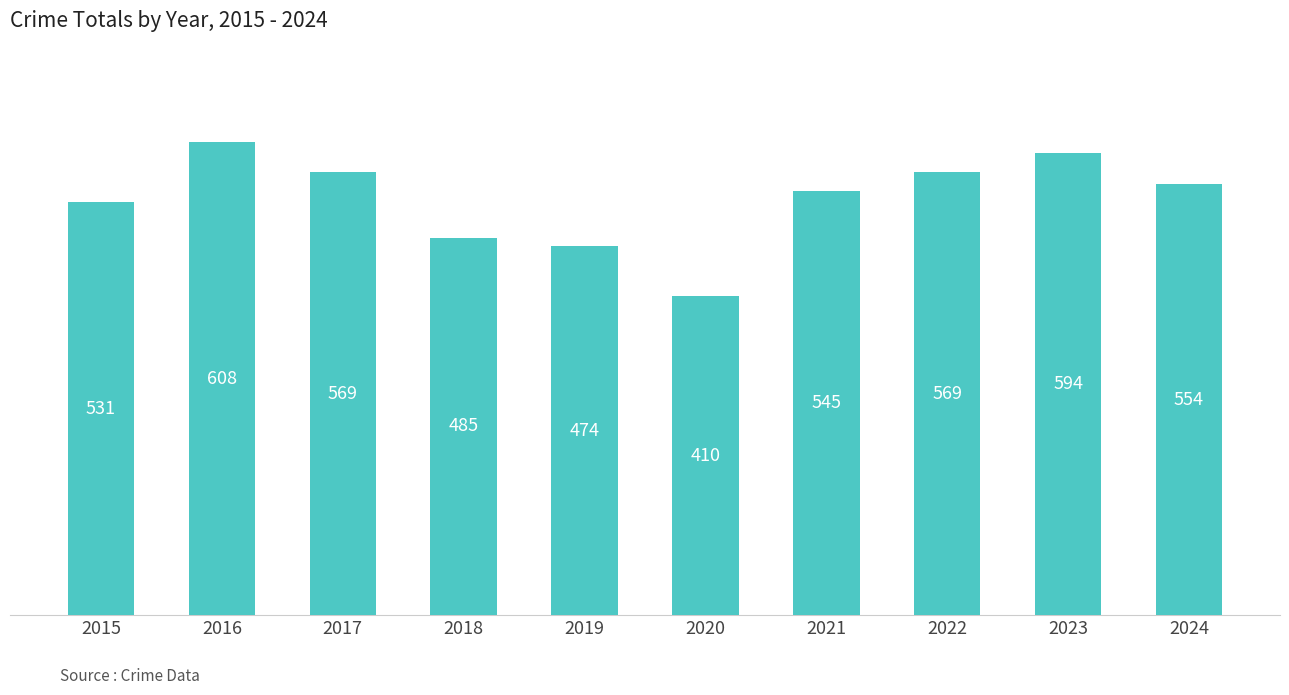

What is the sum of all values?

5339